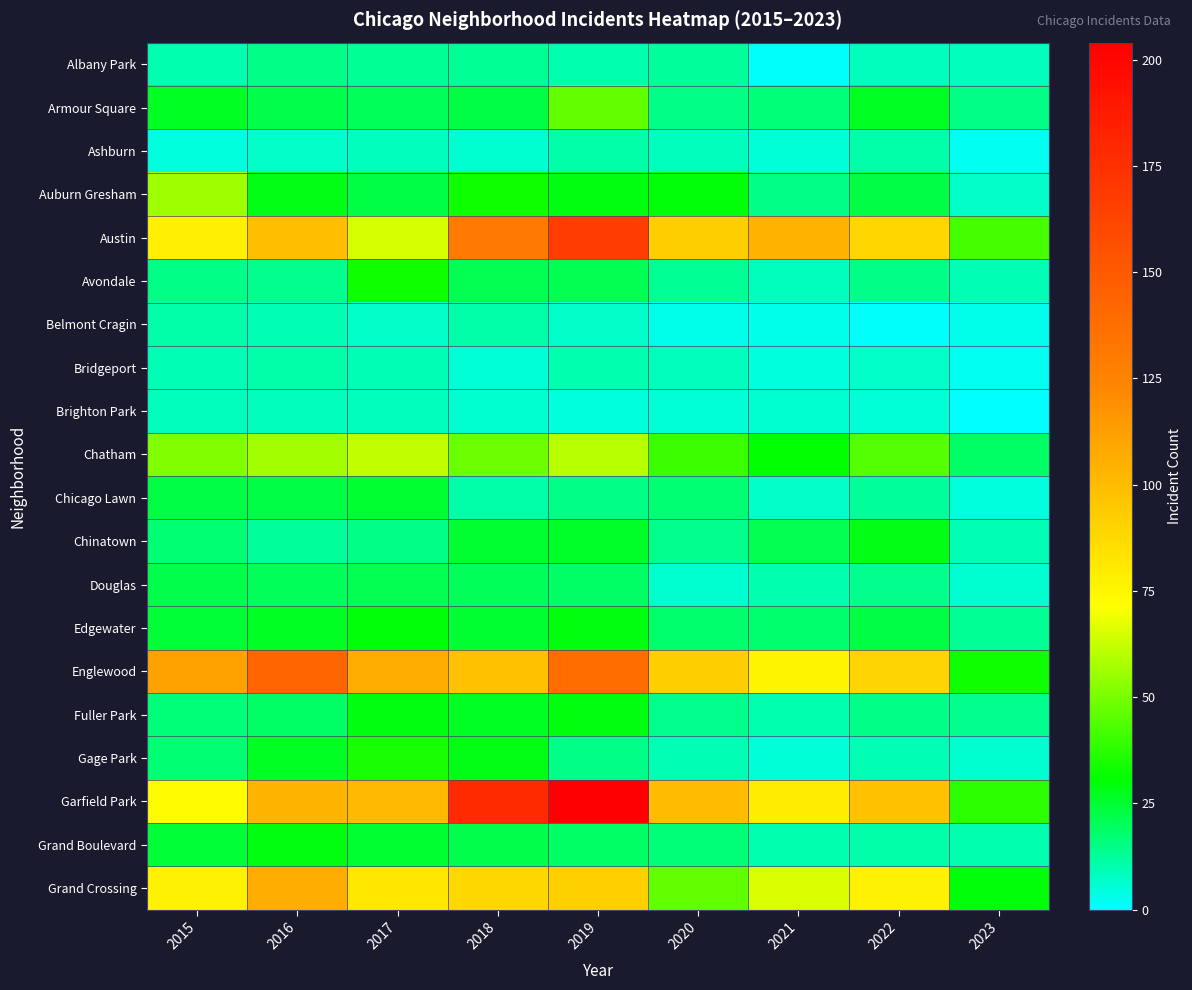

Reading left to right, what are all the values shown in this chart?

Albany Park: 2015=10	2016=15	2017=13	2018=13	2019=10	2020=12	2021=1	2022=8	2023=8
Armour Square: 2015=27	2016=22	2017=20	2018=23	2019=47	2020=15	2021=16	2022=27	2023=15
Ashburn: 2015=4	2016=7	2017=8	2018=6	2019=11	2020=8	2021=5	2022=11	2023=2
Auburn Gresham: 2015=56	2016=28	2017=23	2018=33	2019=29	2020=30	2021=15	2022=23	2023=7
Austin: 2015=78	2016=99	2017=65	2018=130	2019=167	2020=92	2021=104	2022=89	2023=42
Avondale: 2015=15	2016=14	2017=33	2018=21	2019=21	2020=13	2021=8	2022=15	2023=9
Belmont Cragin: 2015=11	2016=9	2017=7	2018=11	2019=7	2020=3	2021=3	2022=1	2023=3
Bridgeport: 2015=9	2016=11	2017=9	2018=5	2019=10	2020=8	2021=4	2022=7	2023=2
Brighton Park: 2015=8	2016=8	2017=8	2018=6	2019=4	2020=5	2021=6	2022=5	2023=0
Chatham: 2015=51	2016=57	2017=62	2018=48	2019=60	2020=40	2021=31	2022=44	2023=19
Chicago Lawn: 2015=23	2016=23	2017=25	2018=11	2019=15	2020=17	2021=7	2022=12	2023=4
Chinatown: 2015=17	2016=12	2017=15	2018=25	2019=26	2020=14	2021=21	2022=28	2023=9
Douglas: 2015=22	2016=20	2017=21	2018=20	2019=19	2020=6	2021=10	2022=14	2023=6
Edgewater: 2015=24	2016=27	2017=30	2018=25	2019=29	2020=18	2021=18	2022=23	2023=13
Englewood: 2015=111	2016=142	2017=107	2018=98	2019=138	2020=92	2021=76	2022=90	2023=33
Fuller Park: 2015=16	2016=19	2017=29	2018=27	2019=29	2020=14	2021=10	2022=15	2023=14
Gage Park: 2015=17	2016=27	2017=35	2018=28	2019=15	2020=9	2021=5	2022=9	2023=6
Garfield Park: 2015=73	2016=103	2017=101	2018=178	2019=204	2020=100	2021=79	2022=98	2023=38
Grand Boulevard: 2015=24	2016=29	2017=25	2018=22	2019=19	2020=16	2021=10	2022=11	2023=10
Grand Crossing: 2015=77	2016=106	2017=82	2018=88	2019=91	2020=47	2021=66	2022=77	2023=30